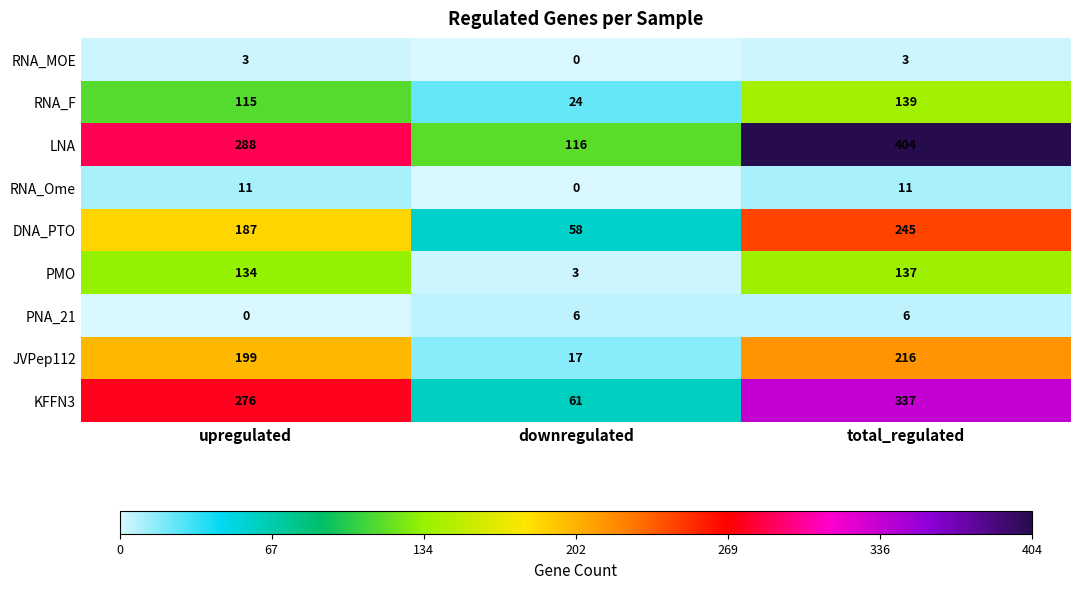

What is the total value across all series at upregulated?

1213